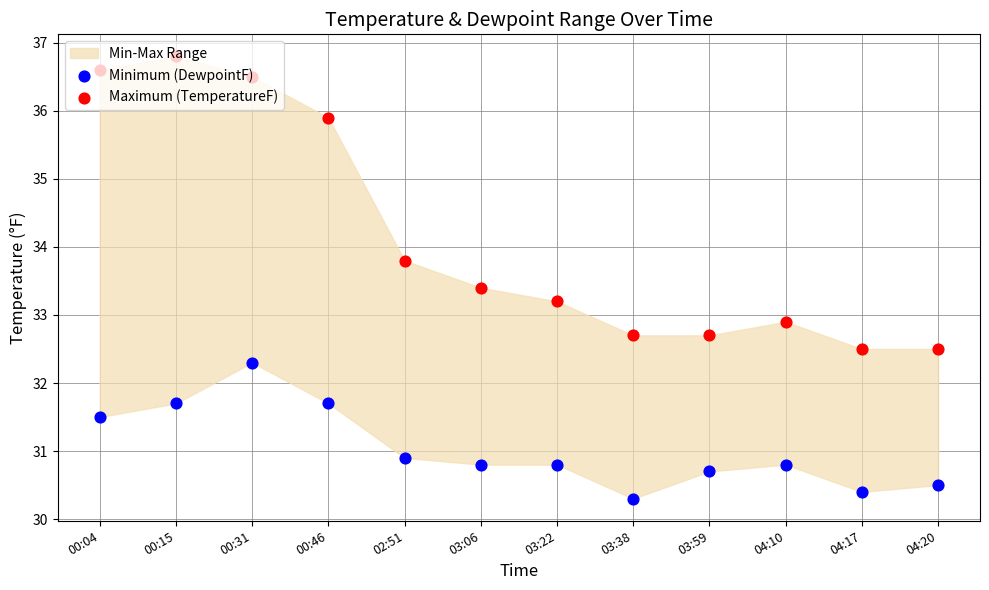

At how many categories does at least one series exceed 32?

12